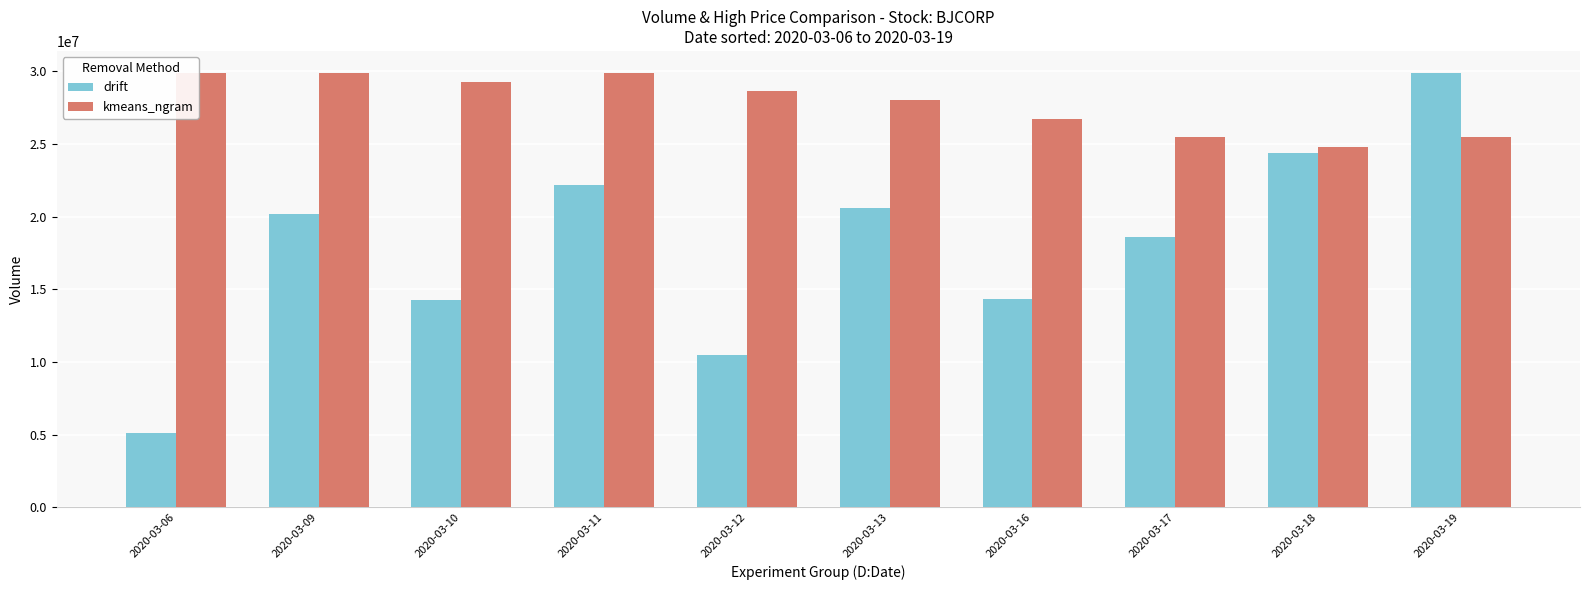

What is the sum of the drift values at 2020-03-10 and 2020-03-09?

34472600.0